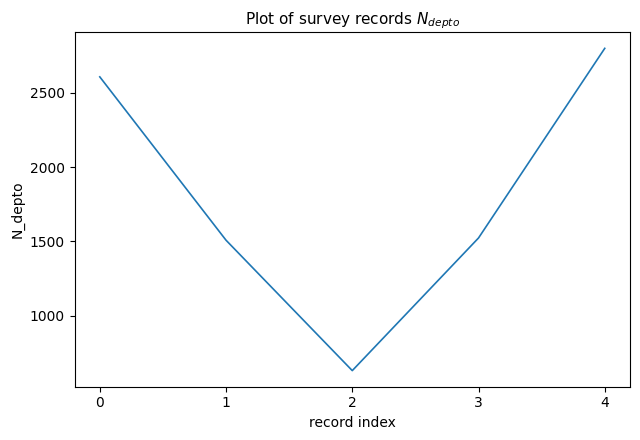

Read the value at 4, to the nearest 10.

2800